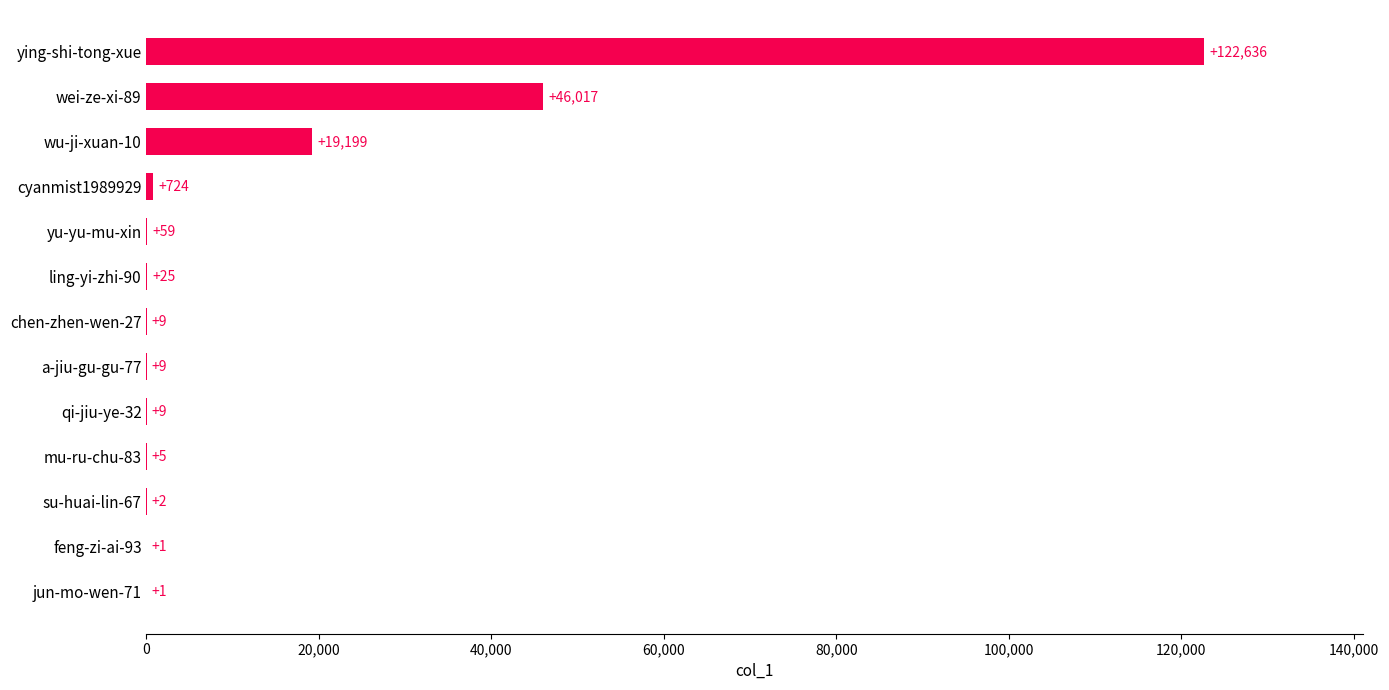

True or false: the data shows 194230 at ying-shi-tong-xue.

False